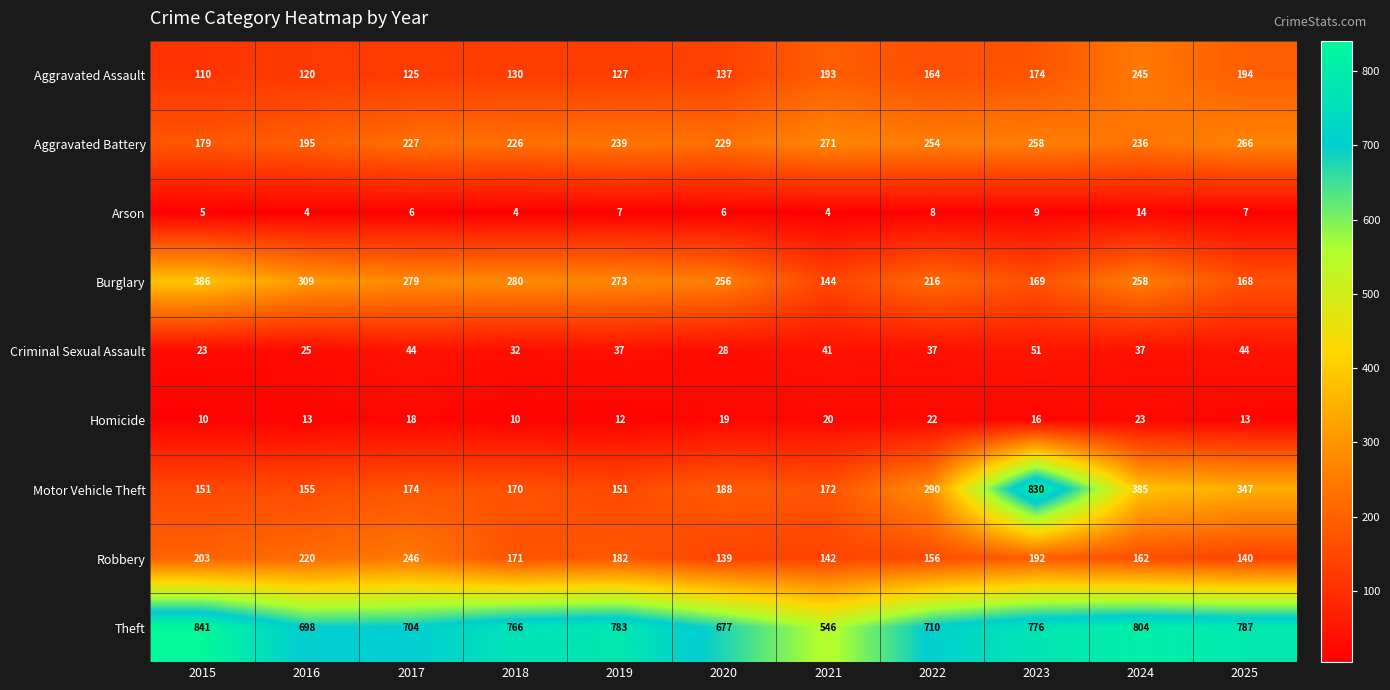

What is the minimum value shown in the chart?

4